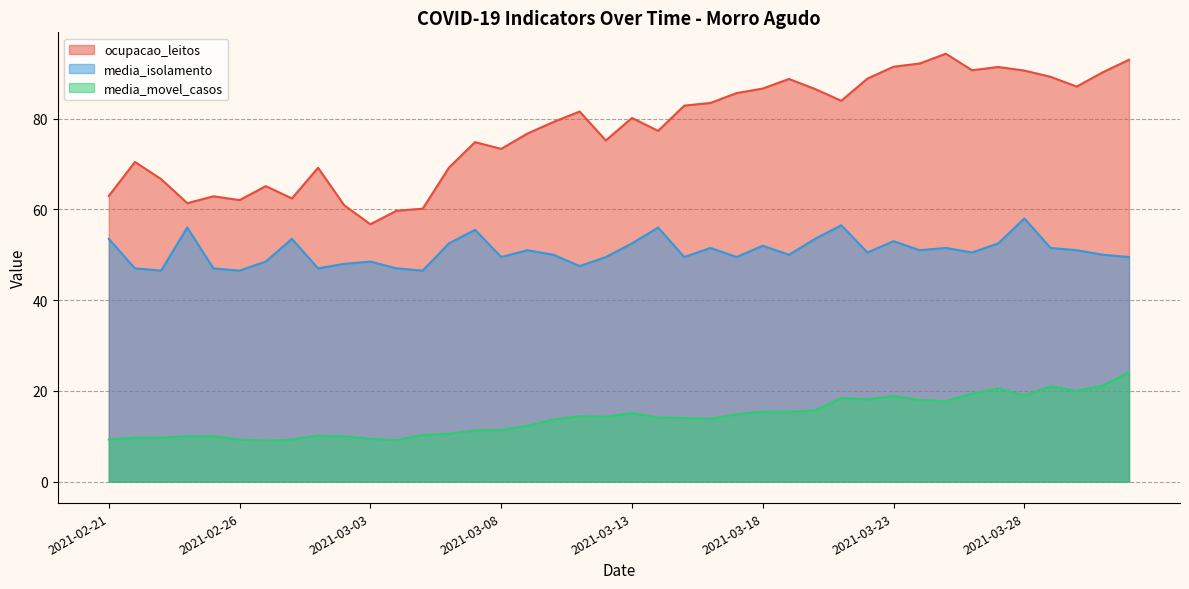

Is the value of media_movel_casos at 2021-03-30 greater than the value of media_isolamento at 2021-03-08?

No